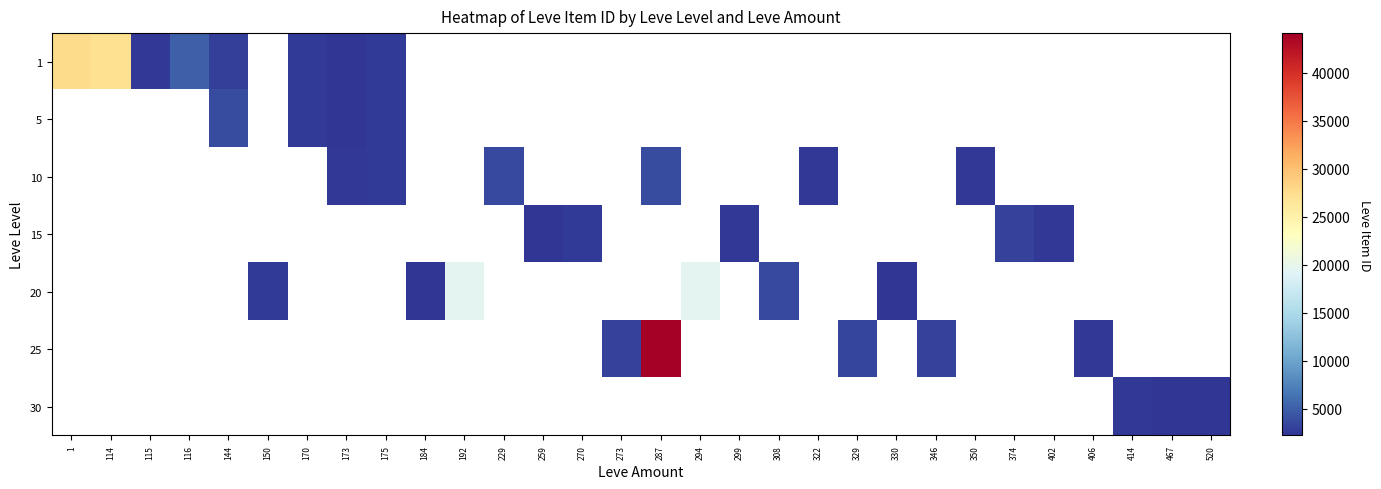

Between 308 and 144, which is larger?

144